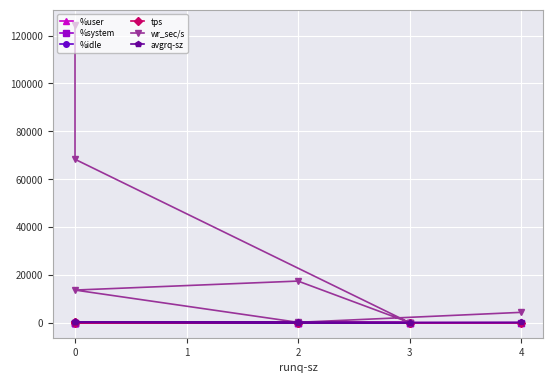

What is the value of the wr_sec/s point at the 5th from the left?

116.8